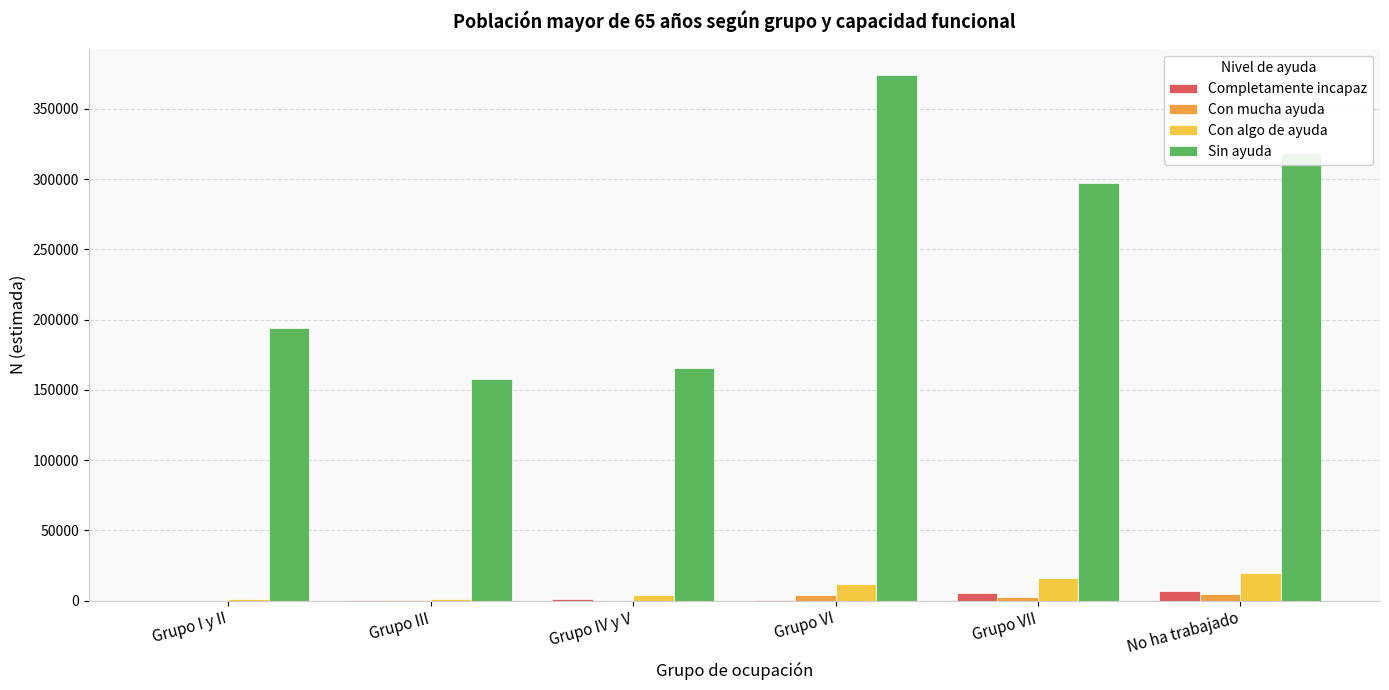

How many categories are shown in the chart?

6